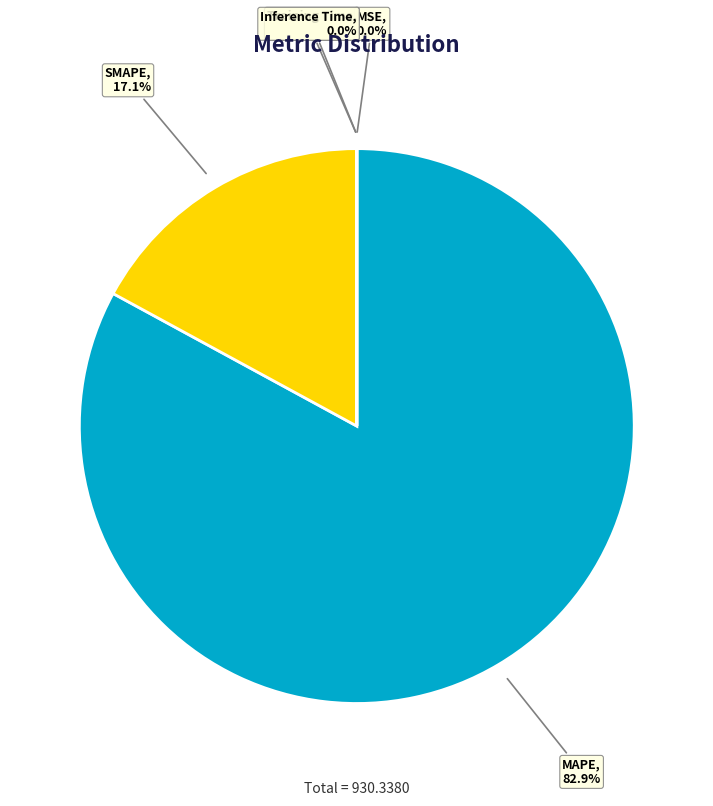

Which slice is the largest?

MAPE